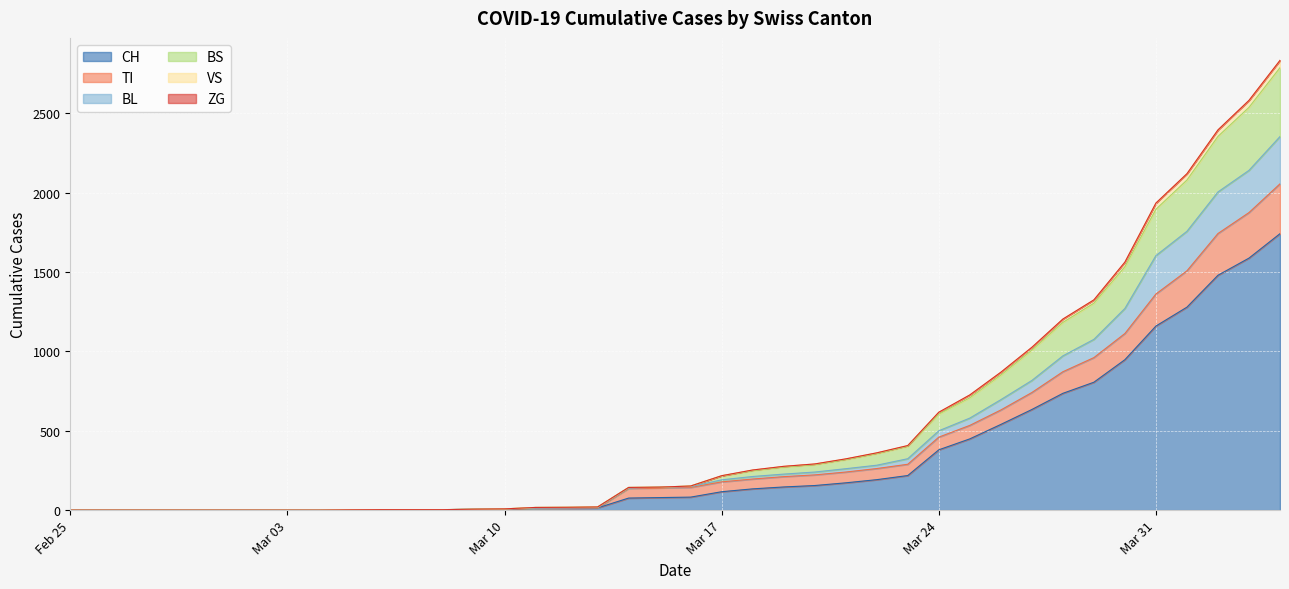

At how many categories does at least one series exceed 1985?

4